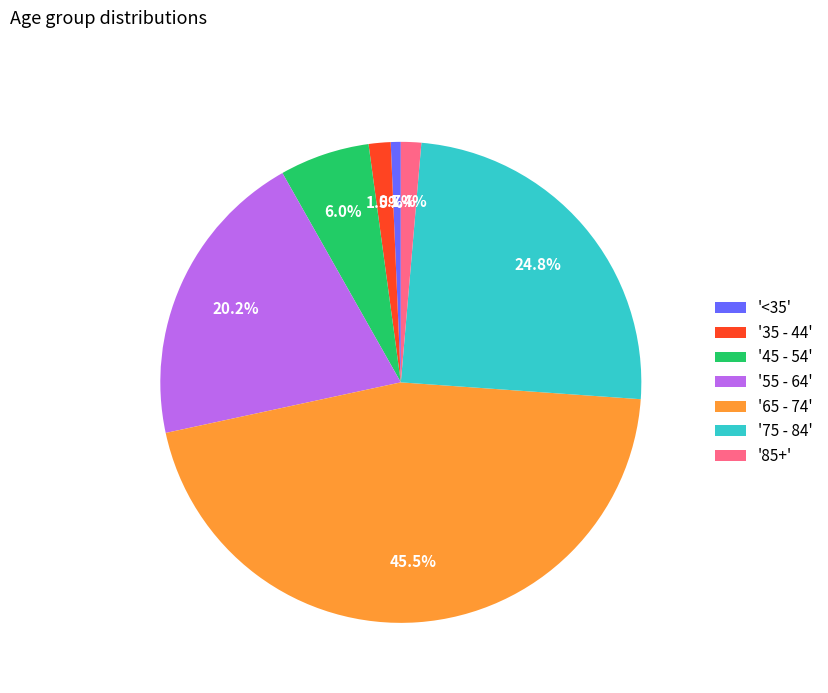

How many segments does this pie chart have?

7